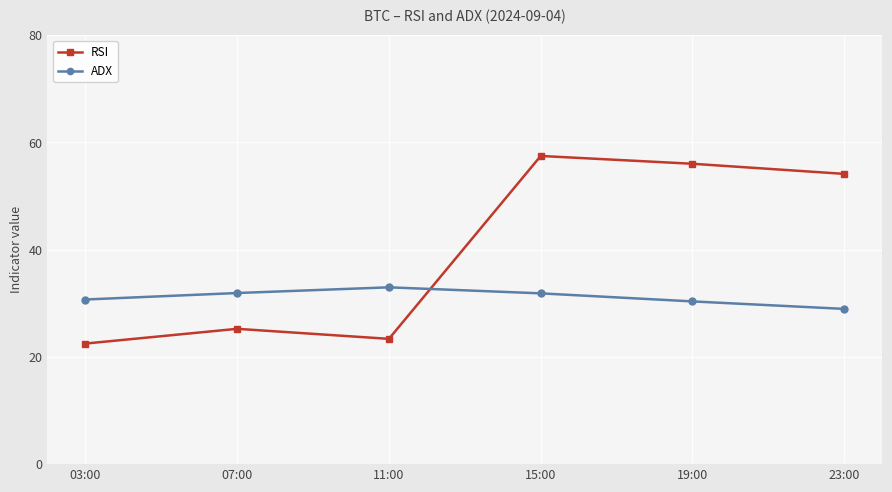

Reading right to left, extract all data points from this chart.

RSI: 54.1	56.0	57.5	23.4	25.2	22.5
ADX: 29.0	30.4	31.9	33.0	31.9	30.7